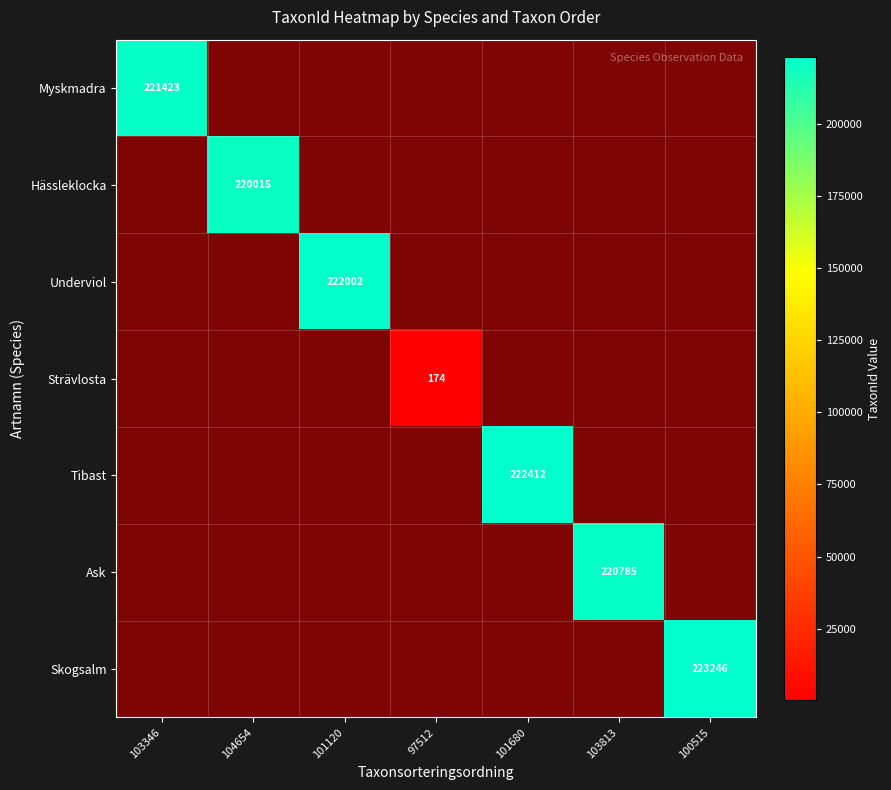

Which has a higher value, 101120 or 101680?

101120